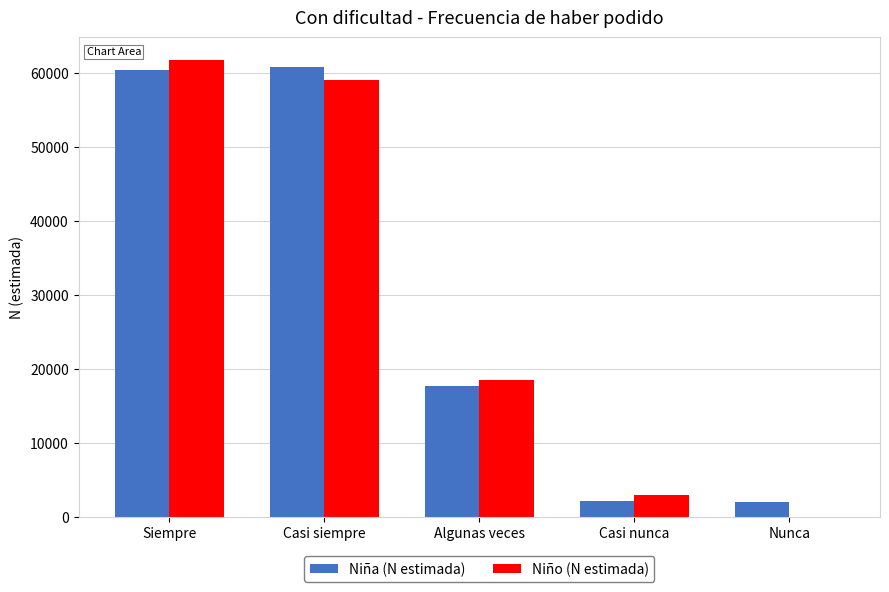

Which category has the highest value in the Niño (N estimada) series?

Siempre